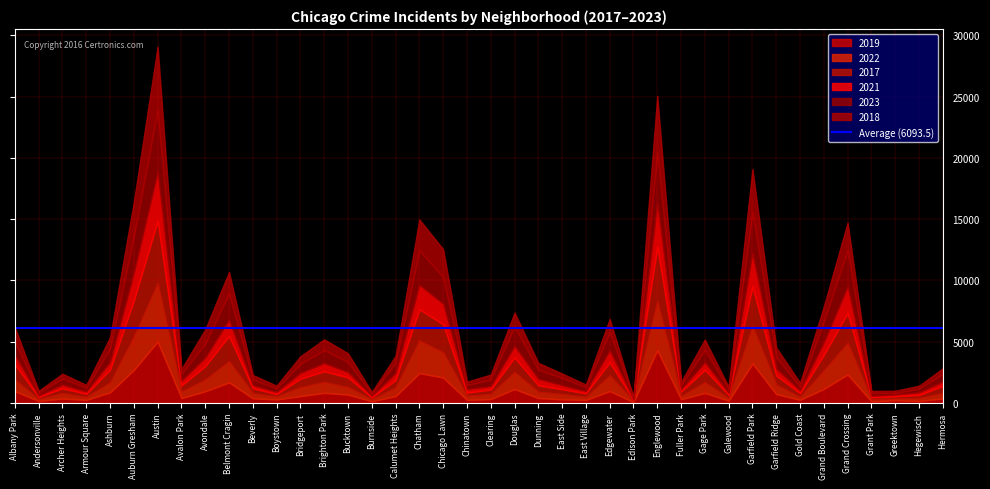

What is the difference between the maximum and minimum values in the 2022 series?

4663